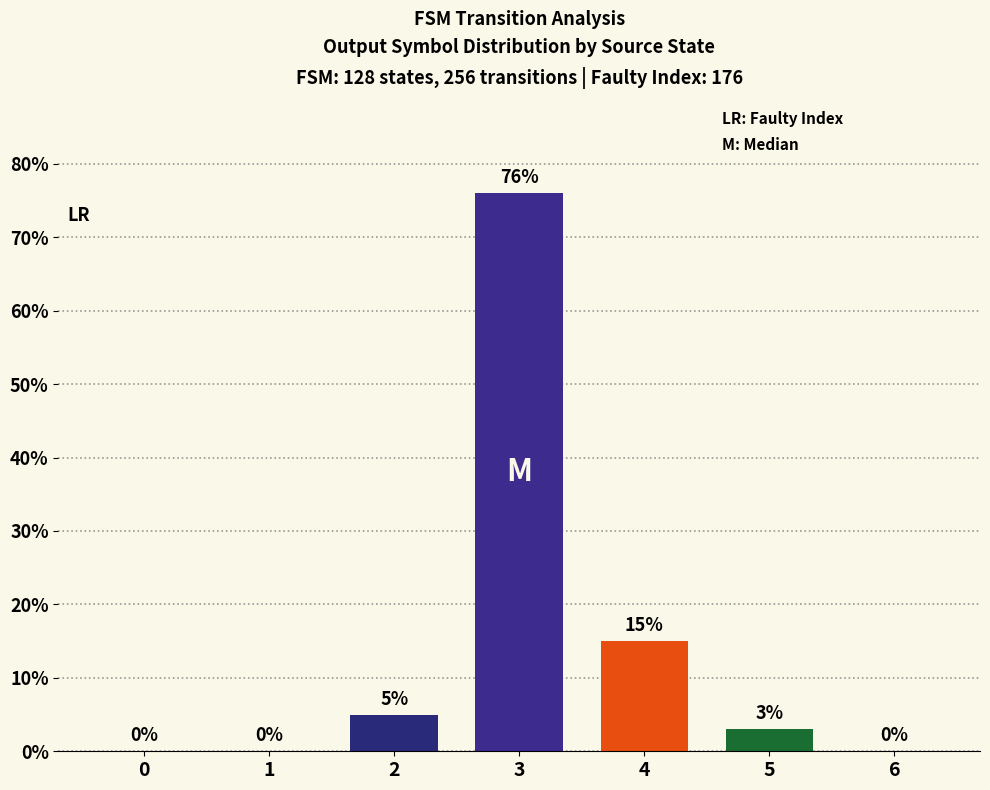

What is the maximum value shown in the chart?

76